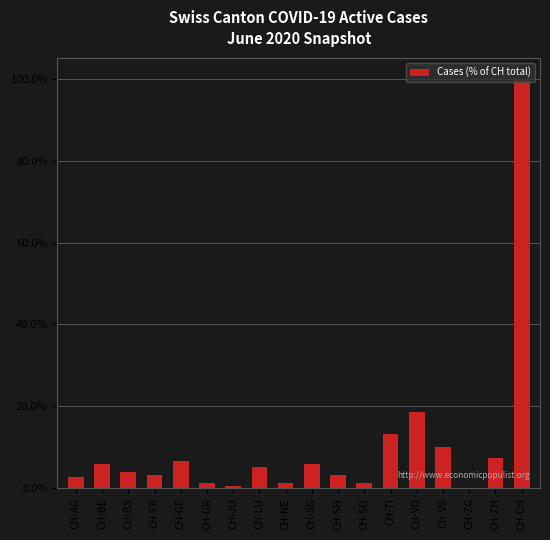

How many categories are shown in the chart?

18